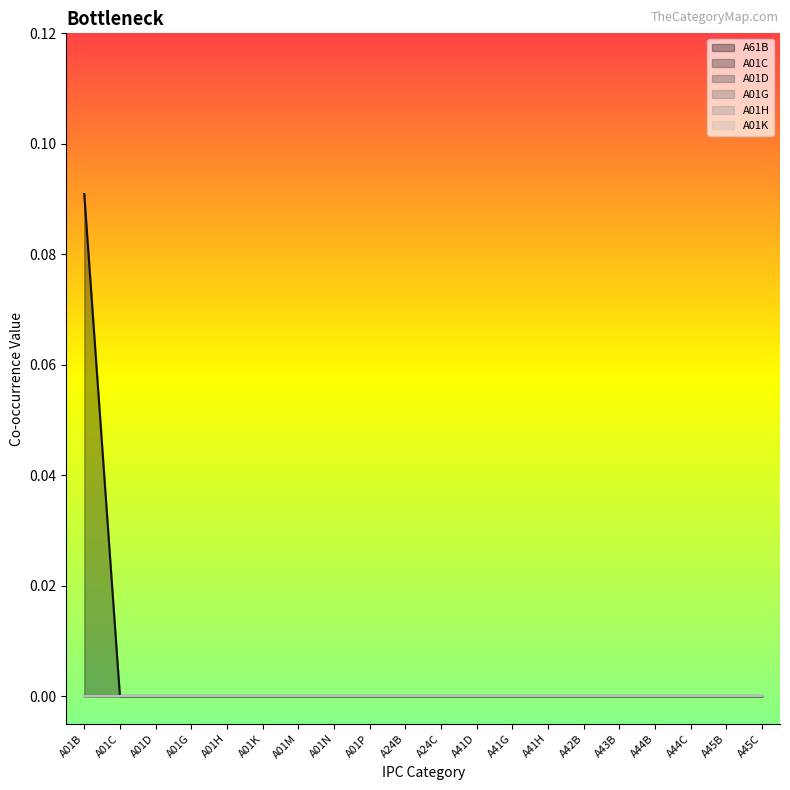

True or false: A01G and A01D intersect in this chart.

False